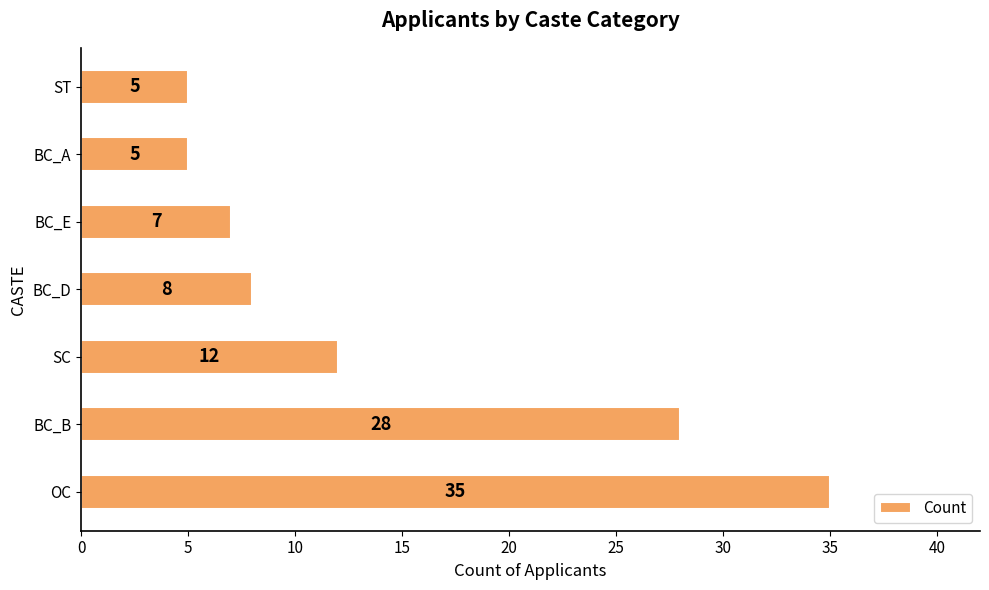

What is the ratio of the value at OC to the value at ST?

7.0